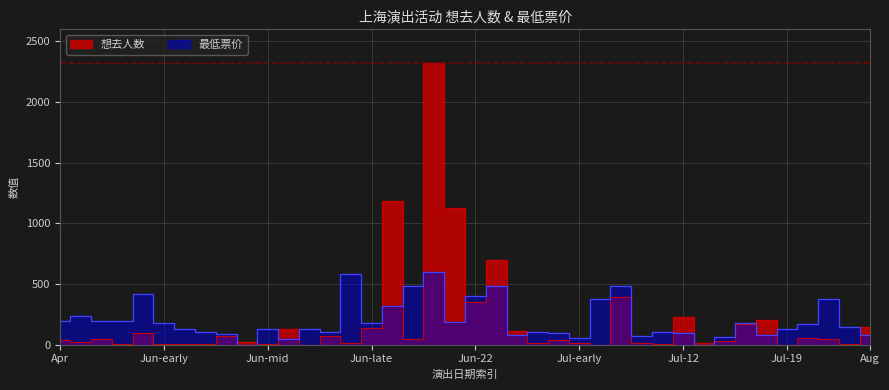

What is the average value of the 最低票价 series?

202